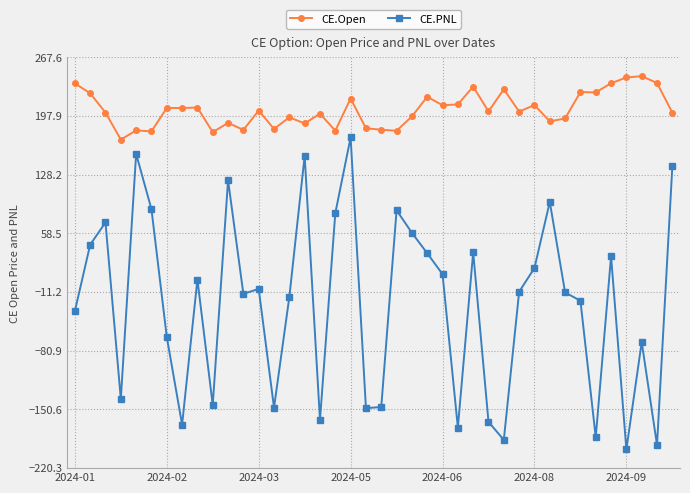

What are all the series names shown in the legend?

CE.Open, CE.PNL